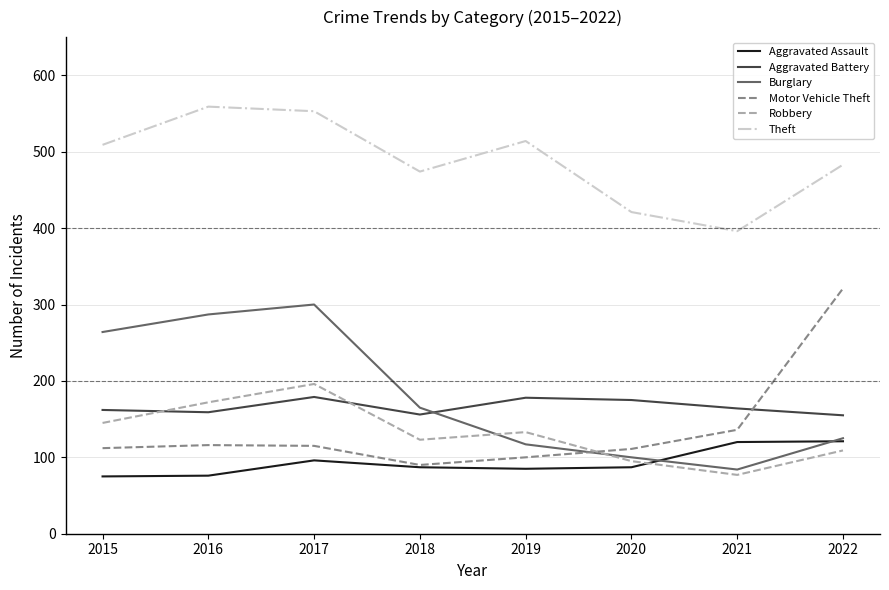

The Aggravated Assault series shows 75 at 2015. True or false?

True